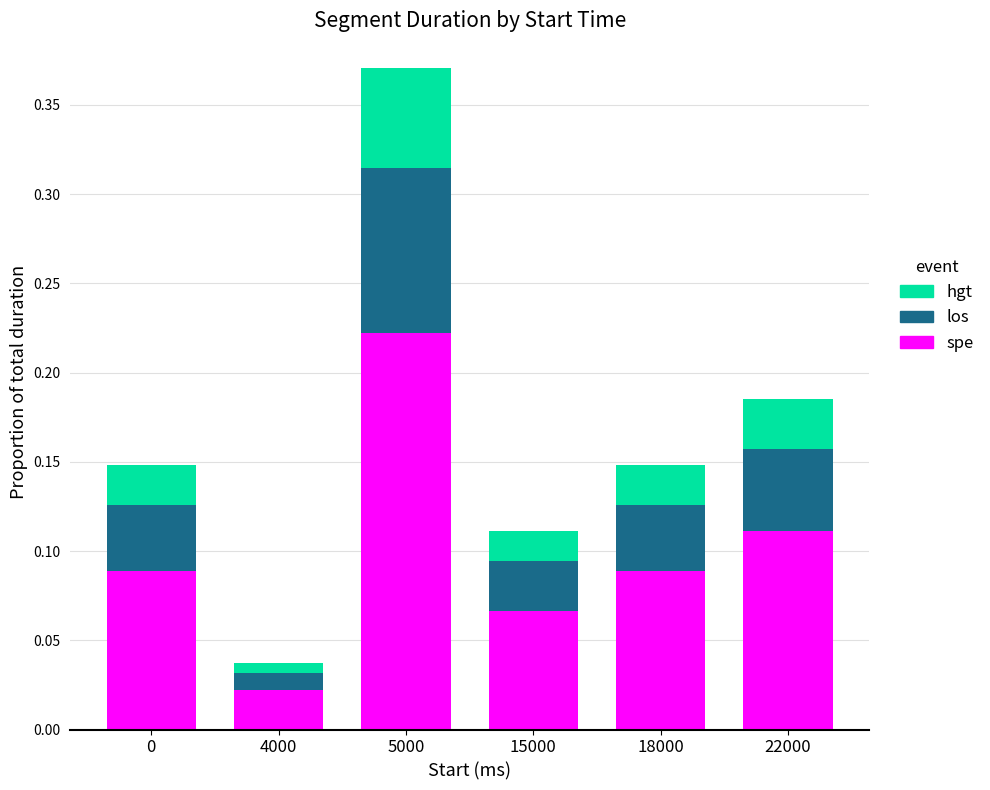

How many spe values are between 0 and 1?

6